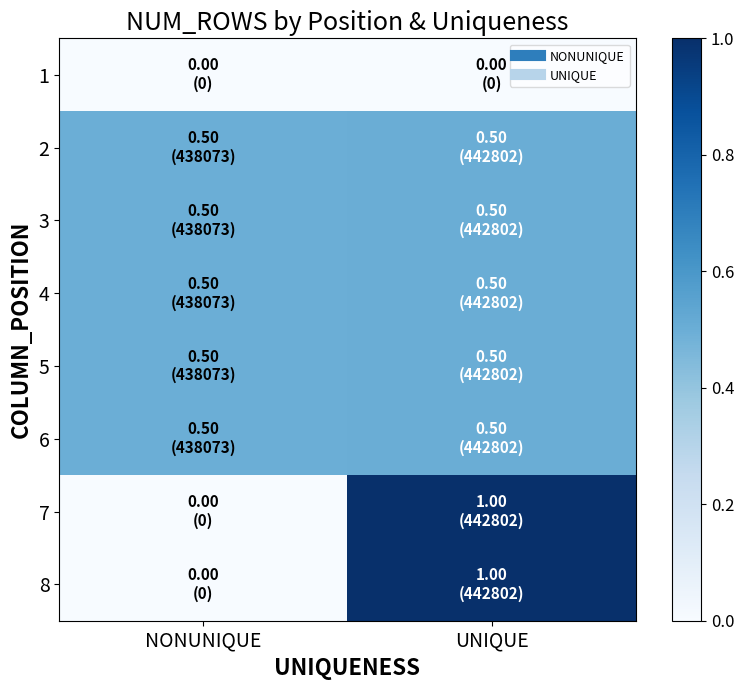

What is the total value across all series at NONUNIQUE?

2.5